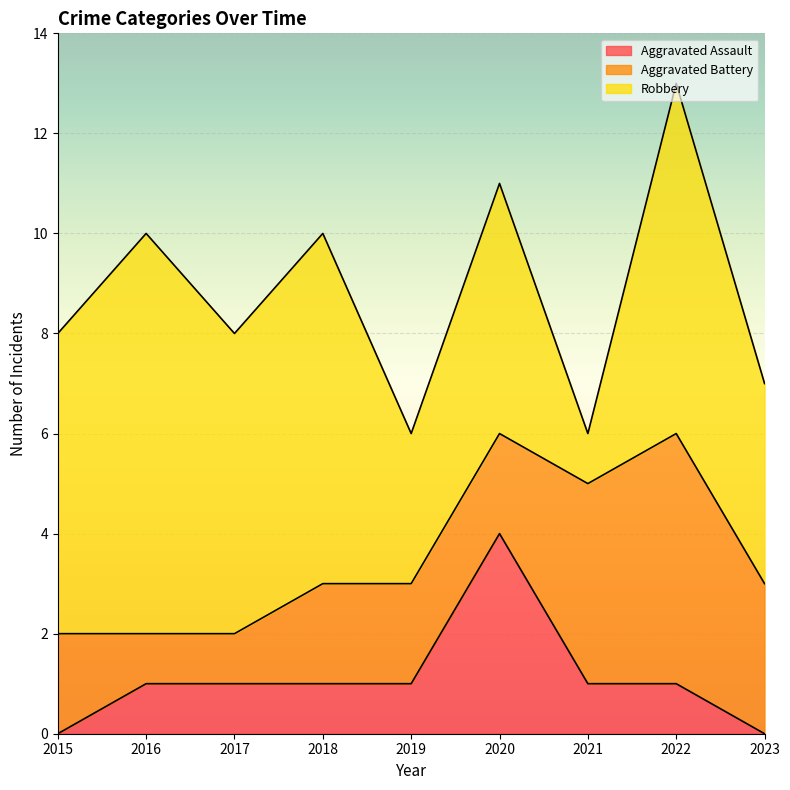

Between which two adjacent categories do Robbery and Aggravated Battery first intersect?

2020 and 2021